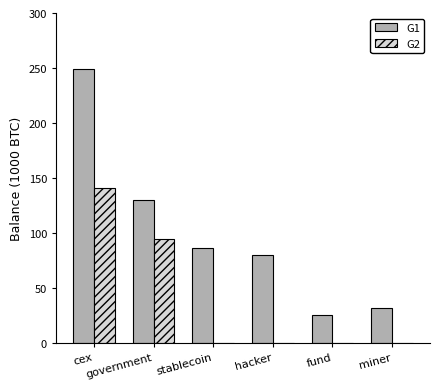

Are the bars grouped side by side (vs. stacked)?

Yes